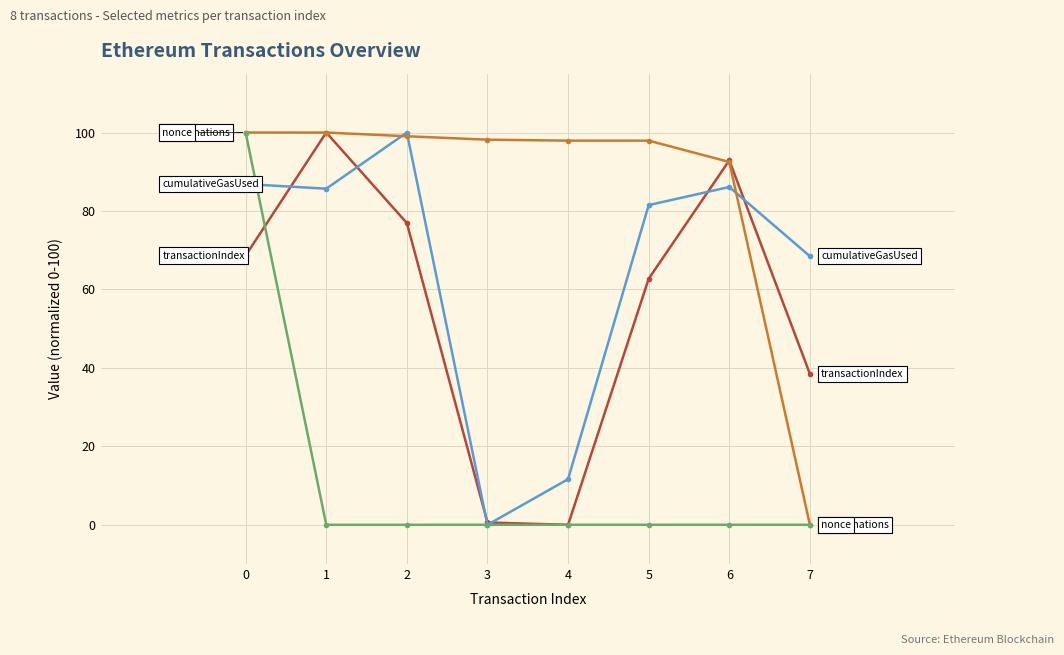

What is the total value across all series at 1?

285.7